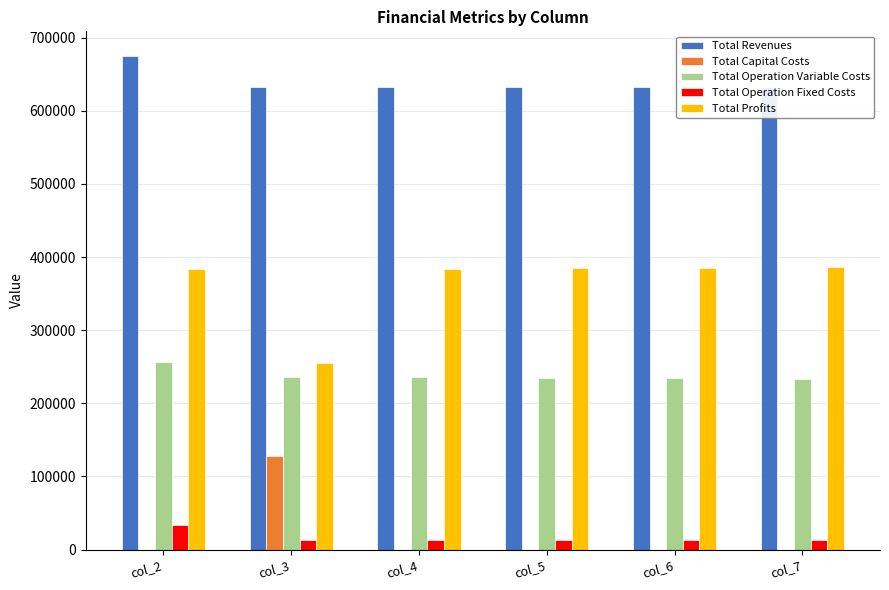

Reading left to right, extract all data points from this chart.

Total Revenues: col_2=675007.3	col_3=632776.9	col_4=632776.9	col_5=632776.9	col_6=632776.9	col_7=632776.9
Total Capital Costs: col_2=0.0	col_3=128000.0	col_4=0.0	col_5=0.0	col_6=0.0	col_7=0.0
Total Operation Variable Costs: col_2=257186.7	col_3=236097.3	col_4=235433.3	col_5=234768.4	col_6=234102.6	col_7=233435.8
Total Operation Fixed Costs: col_2=33627.6	col_3=13451.0	col_4=13451.0	col_5=13451.0	col_6=13451.0	col_7=13451.0
Total Profits: col_2=384193.0	col_3=255228.6	col_4=383892.6	col_5=384557.5	col_6=385223.3	col_7=385890.0